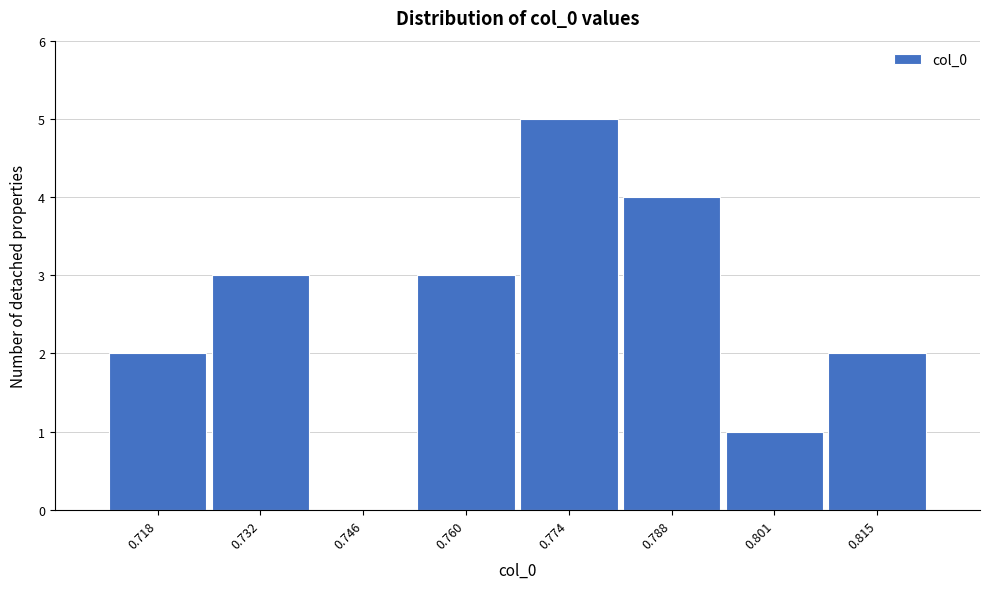

Reading right to left, list all the values displayed in this chart.

0.815=2	0.801=1	0.788=4	0.774=5	0.760=3	0.746=0	0.732=3	0.718=2